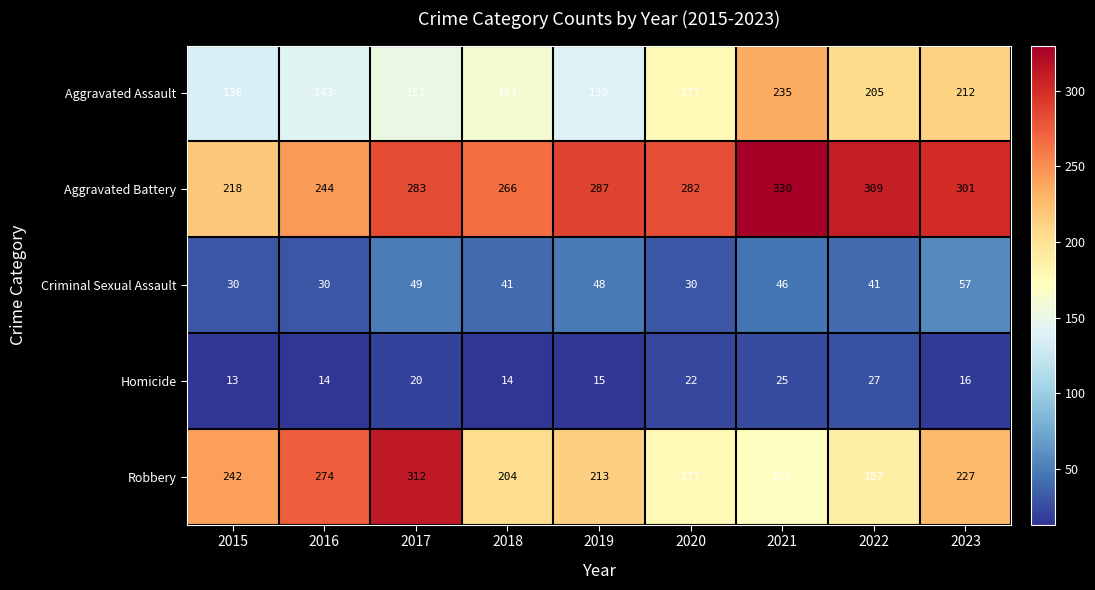

What is the sum of all Homicide values?

166